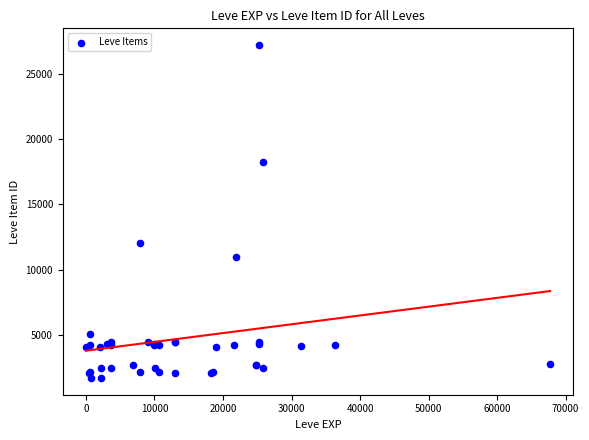

What Y value in the scatter plot is closest to 14448?

12018